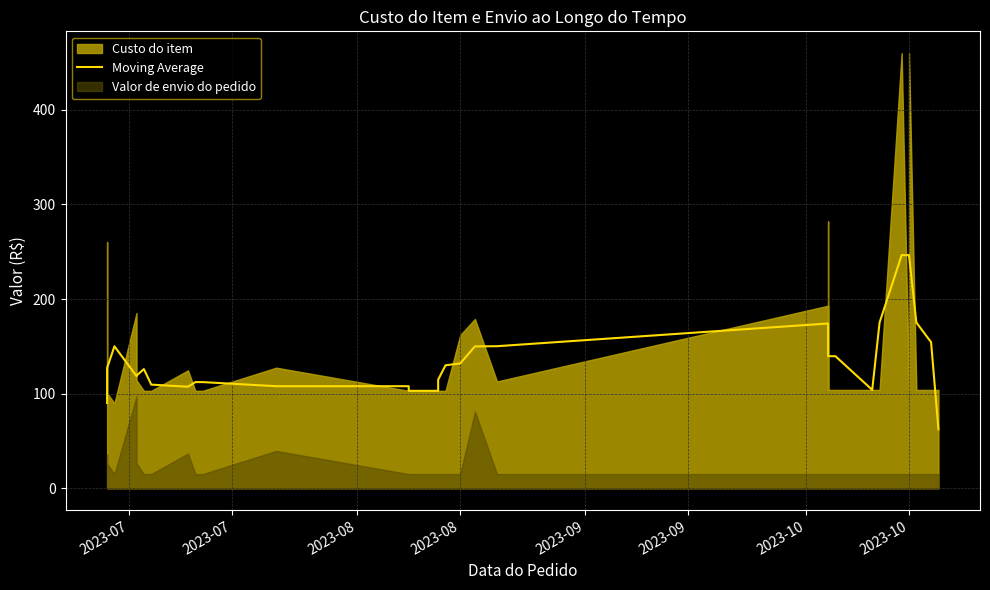

How many data points are less than 119?

19